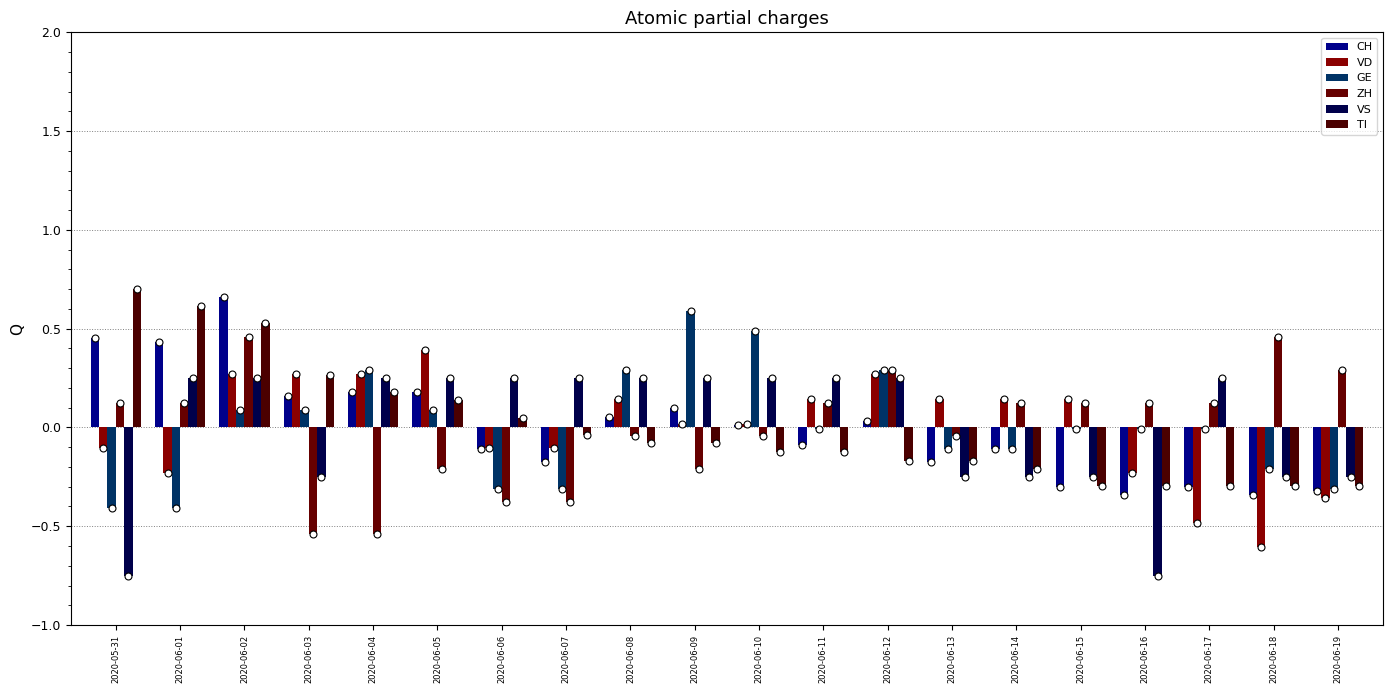

What is the total value across all series at 2020-06-04?

0.6